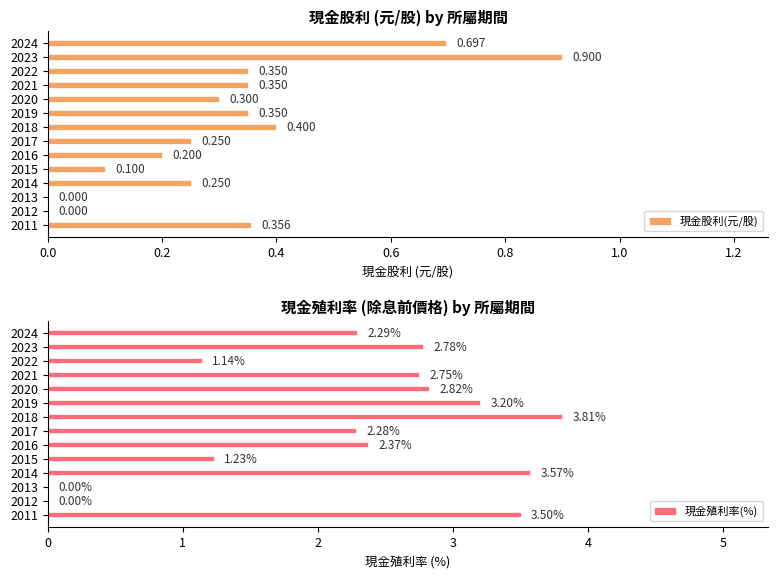

List the series in order of their overall mean, highest first.

現金殖利率(%), 現金股利(元/股)